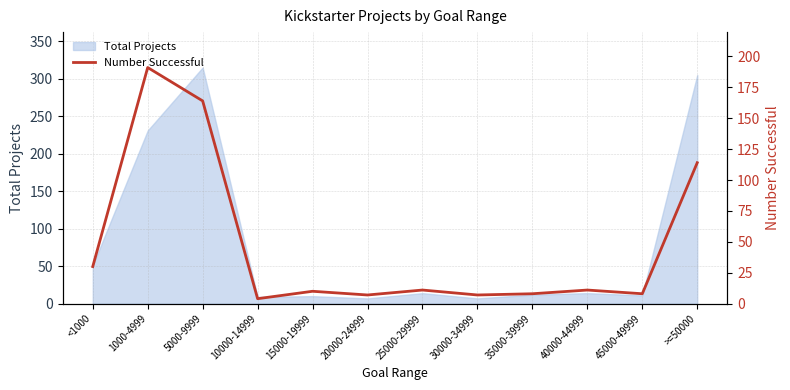

Reading left to right, extract all data points from this chart.

<1000=30	1000-4999=191	5000-9999=164	10000-14999=4	15000-19999=10	20000-24999=7	25000-29999=11	30000-34999=7	35000-39999=8	40000-44999=11	45000-49999=8	>=50000=114